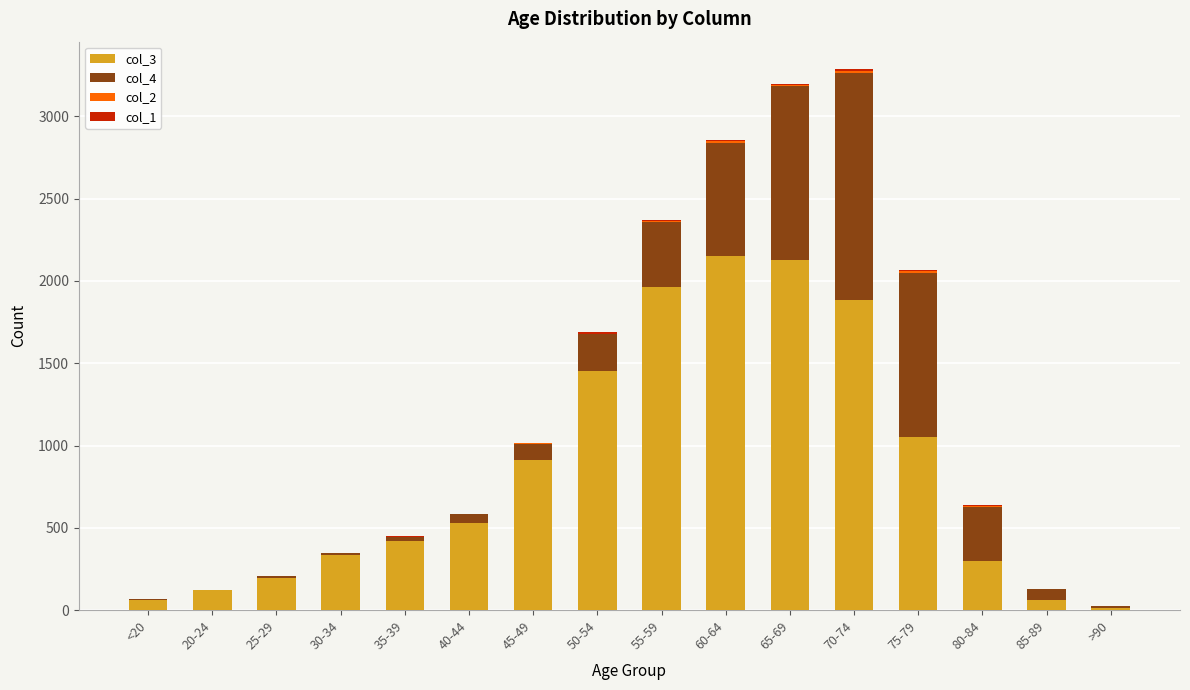

The col_3 series shows 100 at 80-84. True or false?

False